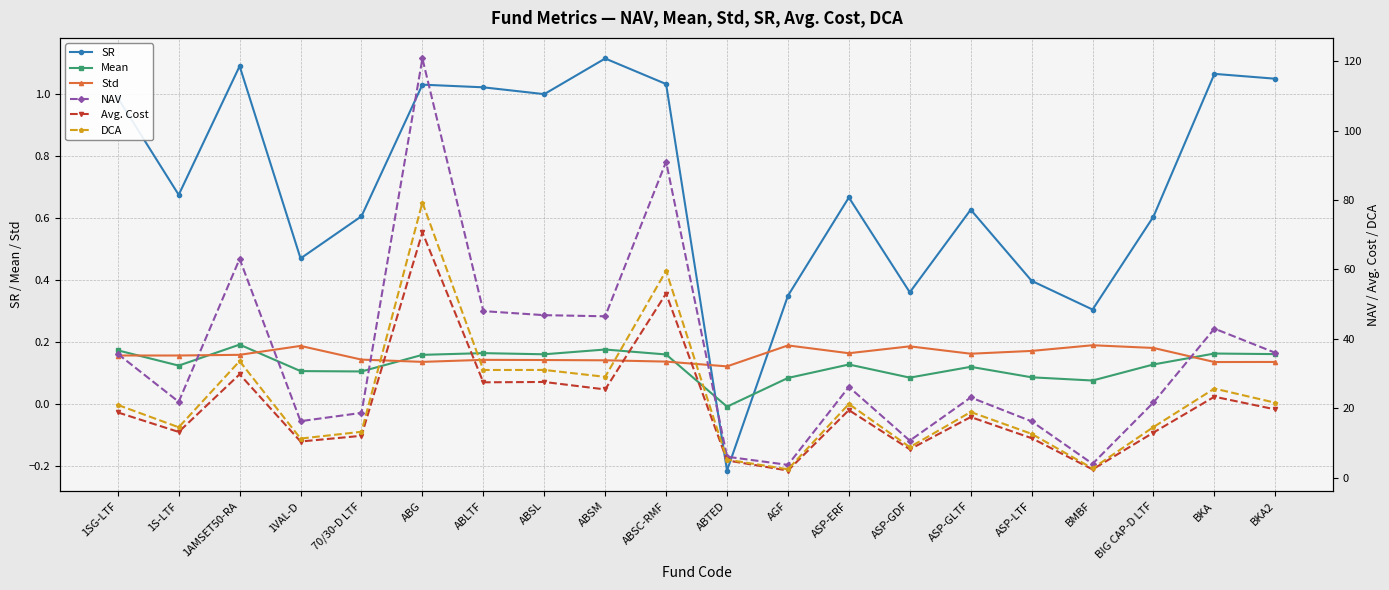

At which label does Avg. Cost first exceed 18?

1SG-LTF